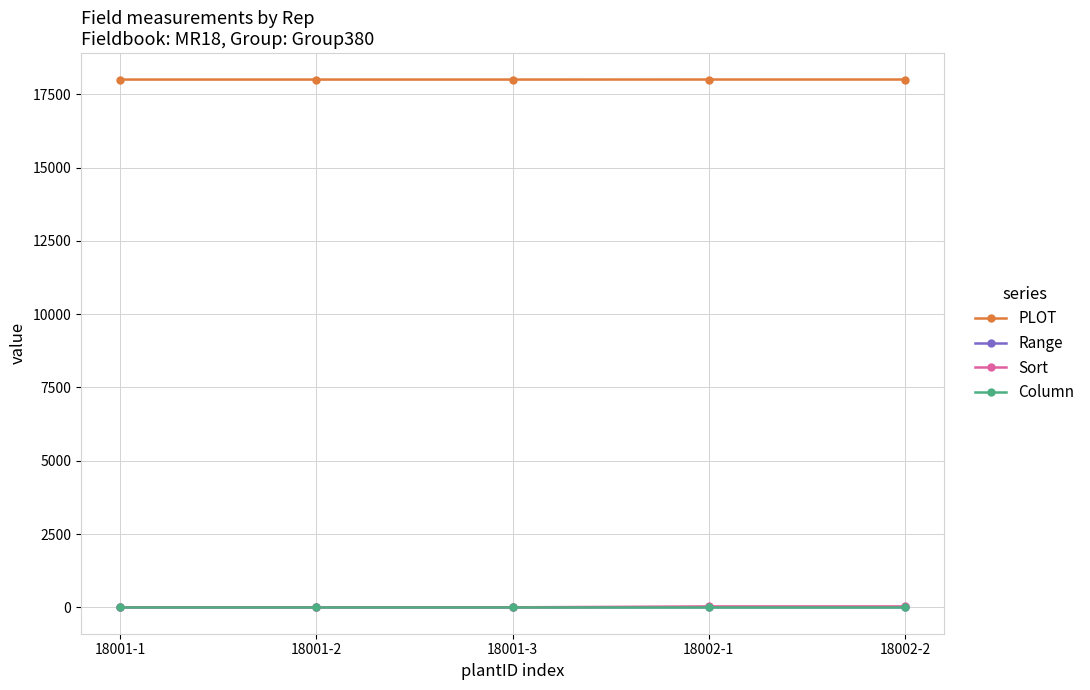

What is the minimum value for PLOT?

18001